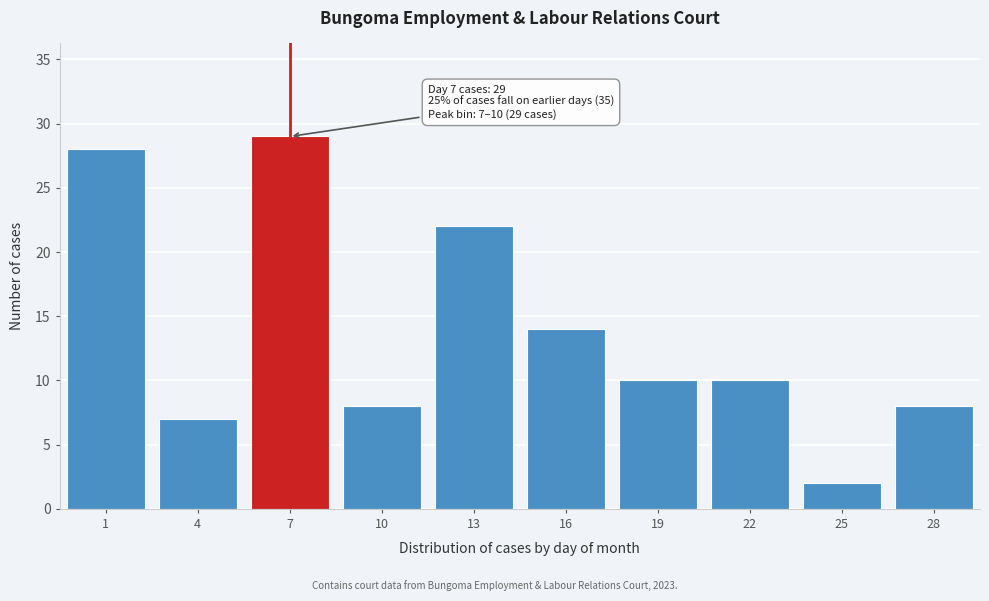

Reading left to right, what are all the values shown in this chart?

1=28	4=7	7=29	10=8	13=22	16=14	19=10	22=10	25=2	28=8